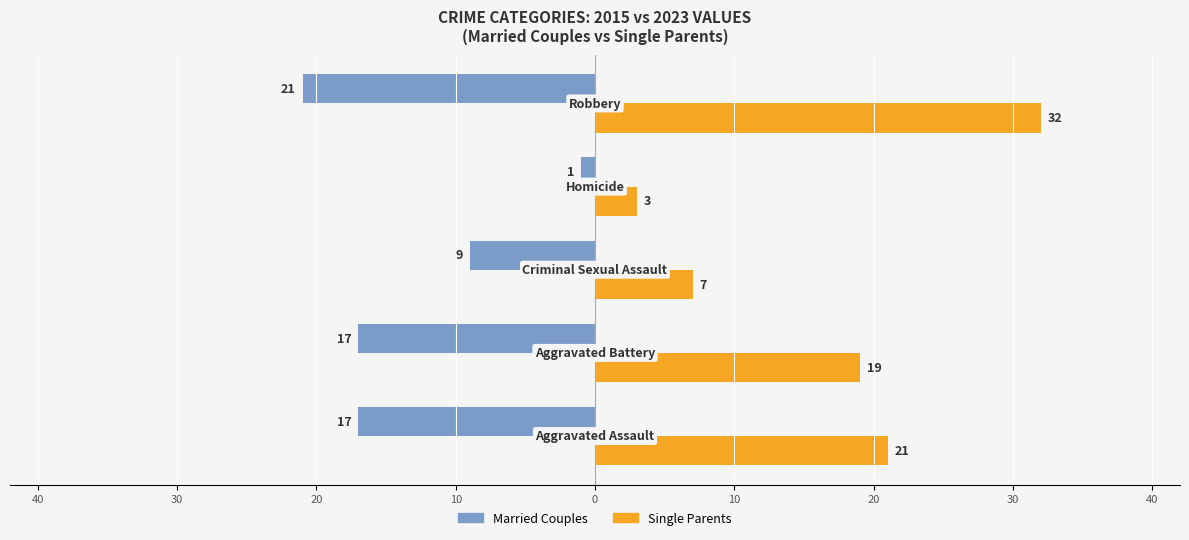

What are all the series names shown in the legend?

Married Couples, Single Parents